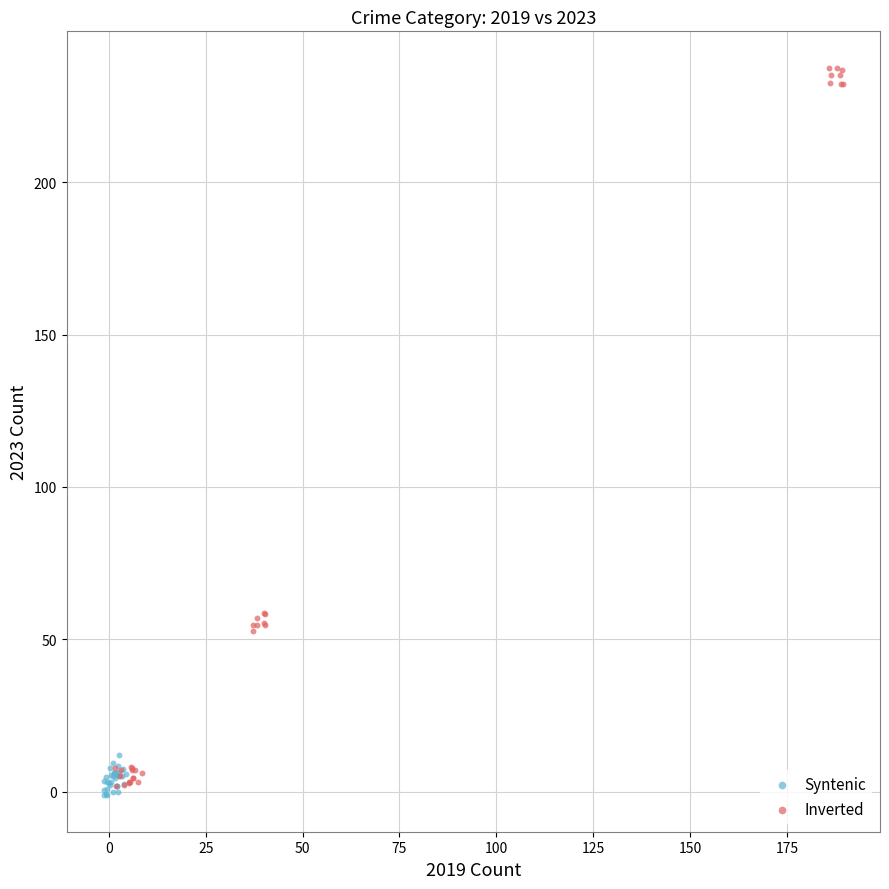

Which series reaches the maximum Y coordinate?

Inverted